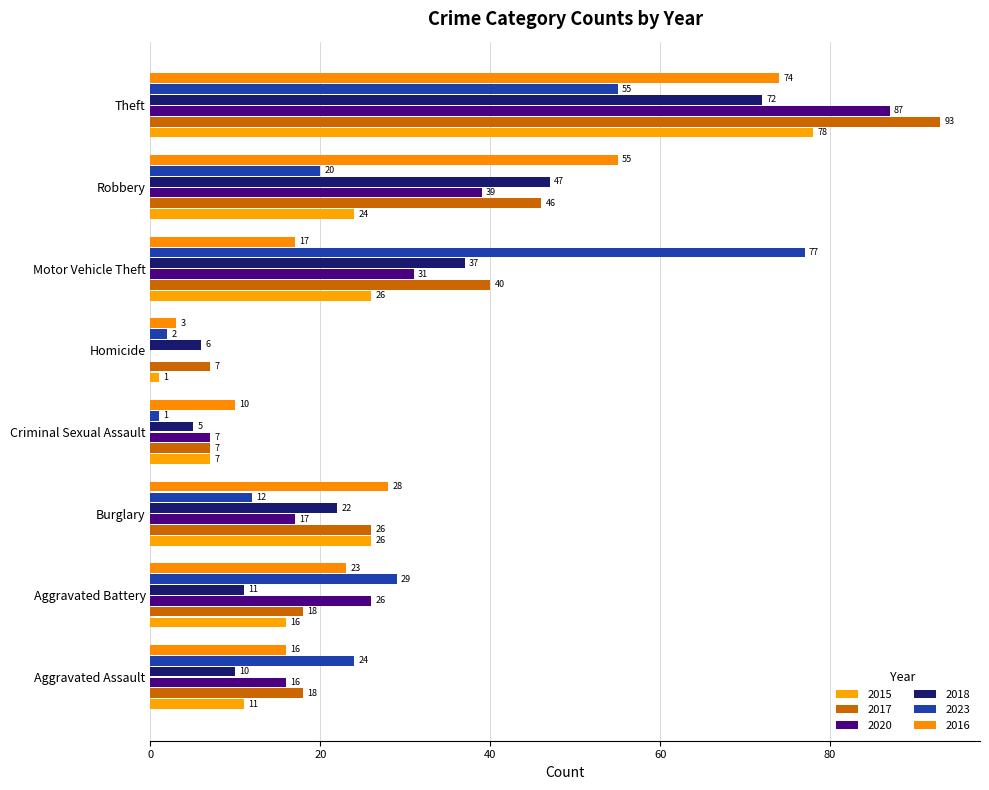

Reading right to left, what are all the values shown in this chart?

2015: 78	24	26	1	7	26	16	11
2017: 93	46	40	7	7	26	18	18
2020: 87	39	31	0	7	17	26	16
2018: 72	47	37	6	5	22	11	10
2023: 55	20	77	2	1	12	29	24
2016: 74	55	17	3	10	28	23	16